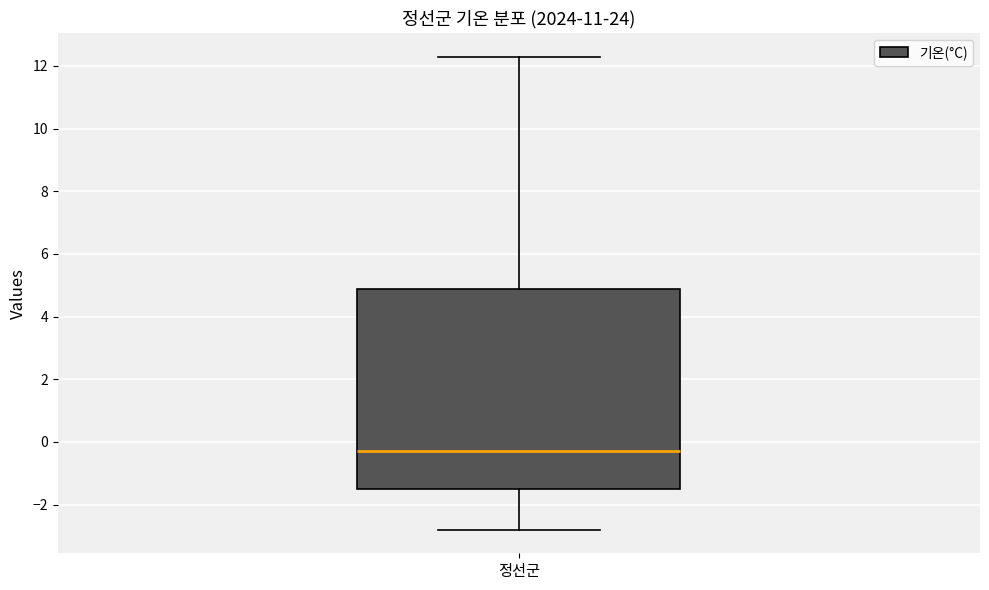

Where does the median line of the box for 정선군 sit on the y-axis? The values are not printed on the chart, so give them approximately, as read against the axis.

-0.2